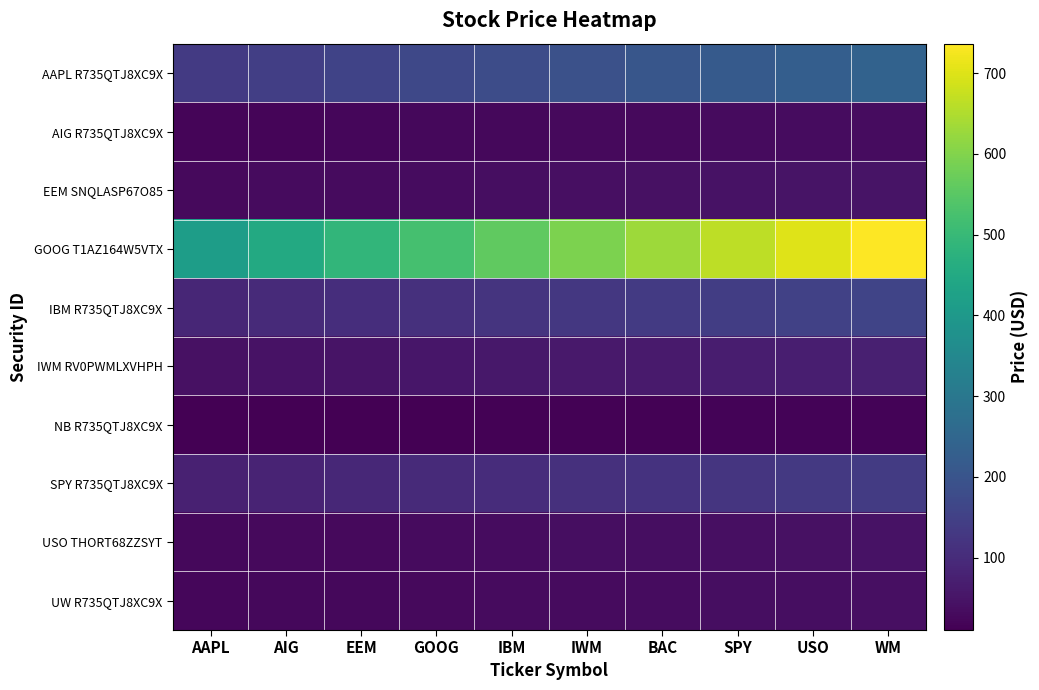

At which category is the sum across all series the highest?

WM